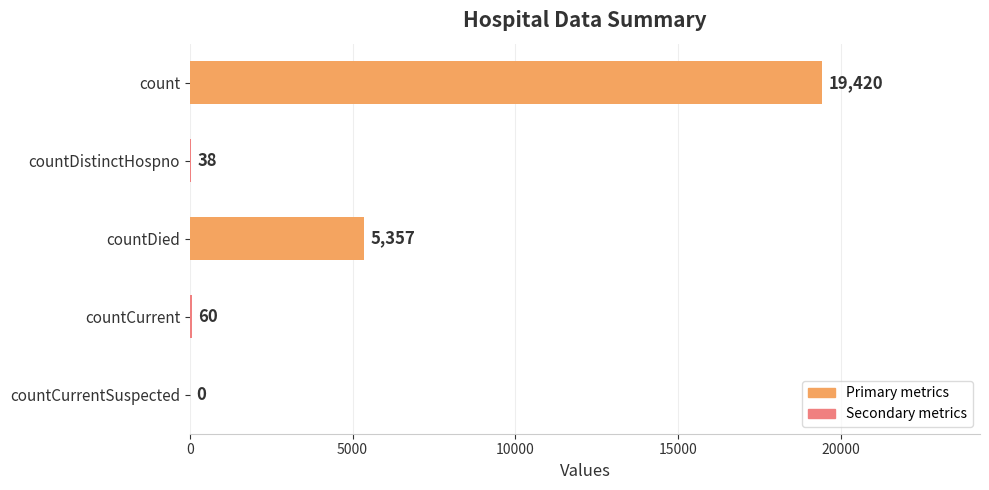

The value at countCurrentSuspected is 0. True or false?

True